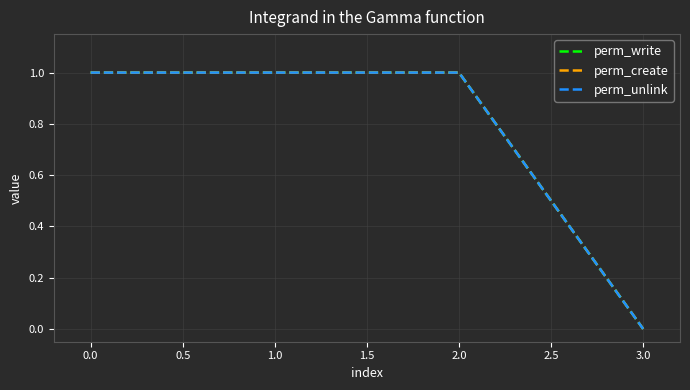

Does the chart have visible grid lines?

Yes